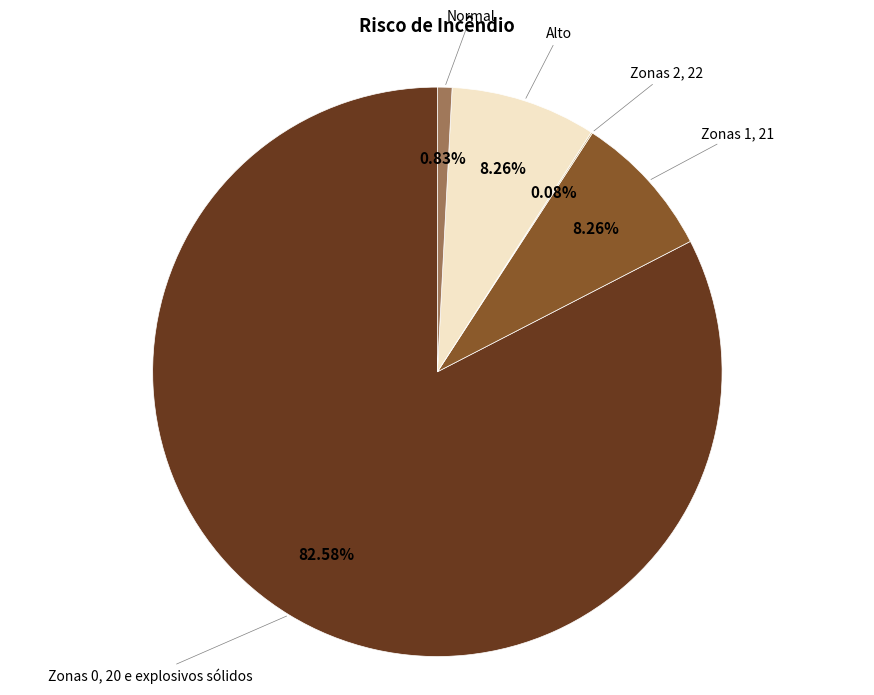

Is there a majority slice in this chart?

Yes